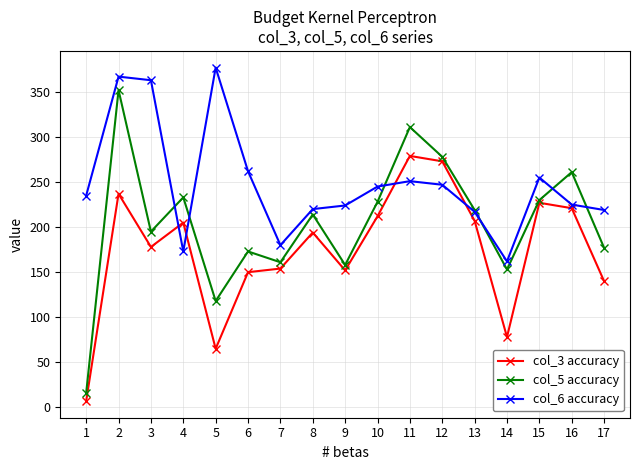

How many data points does each series have?

17